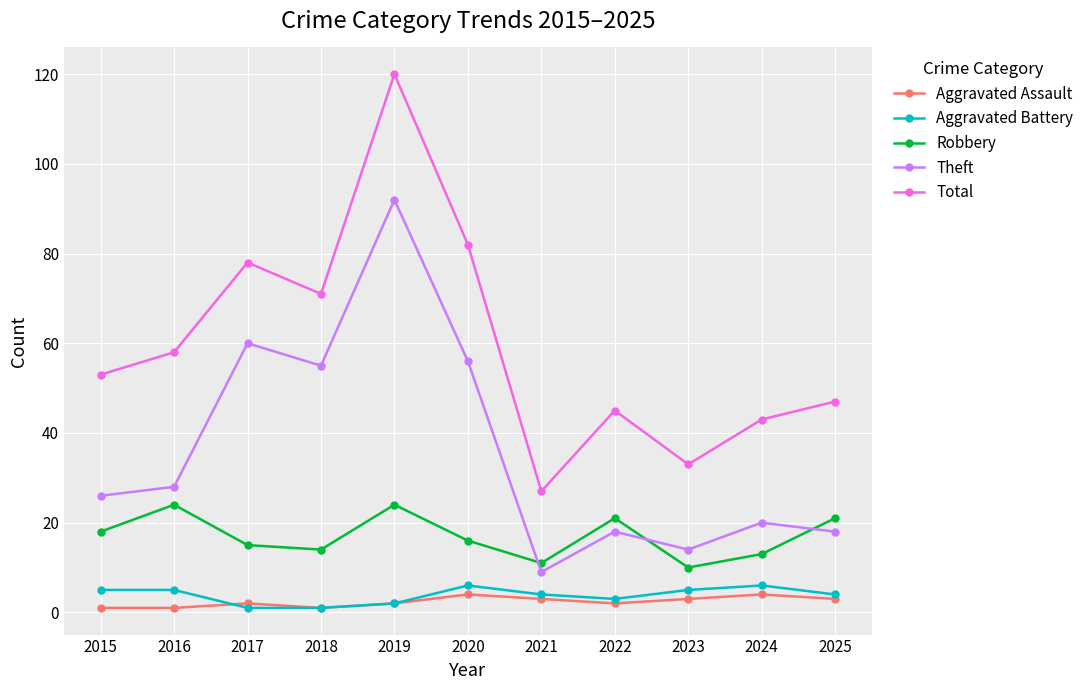

What is the greatest value displayed?

120